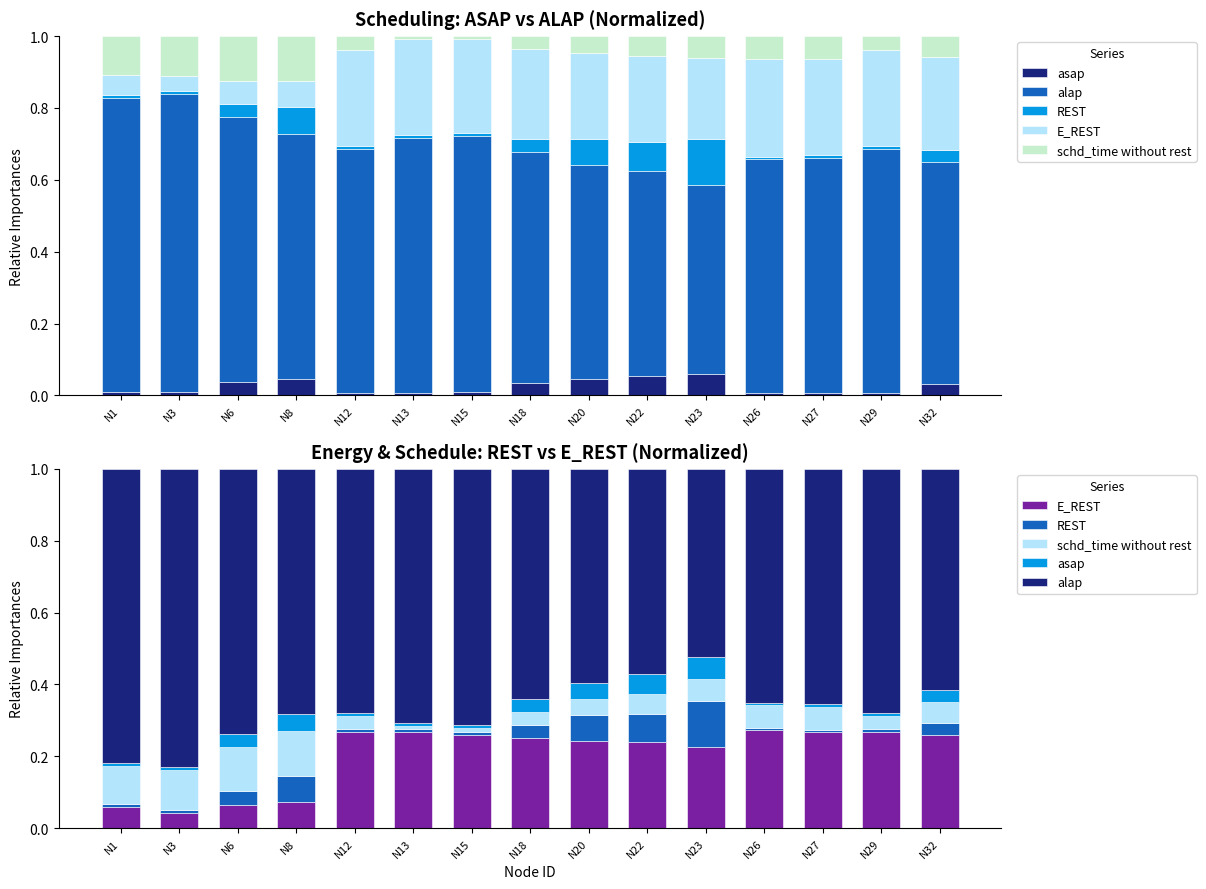

Rank the categories by schd_time without rest value from highest to lowest.

N8, N6, N3, N1, N27, N26, N23, N32, N22, N20, N12, N29, N18, N15, N13